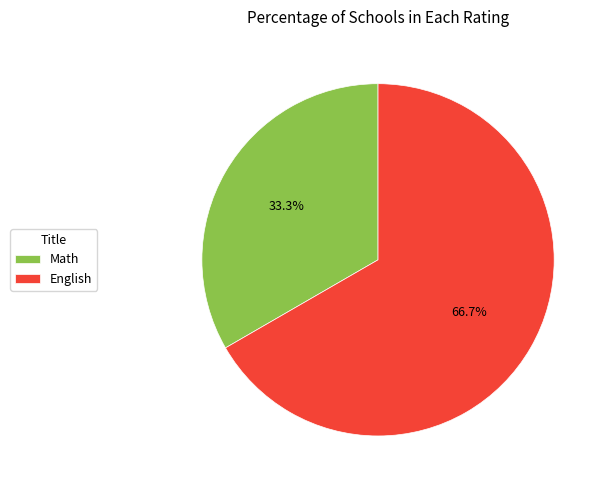

Which slice is the smallest?

Math